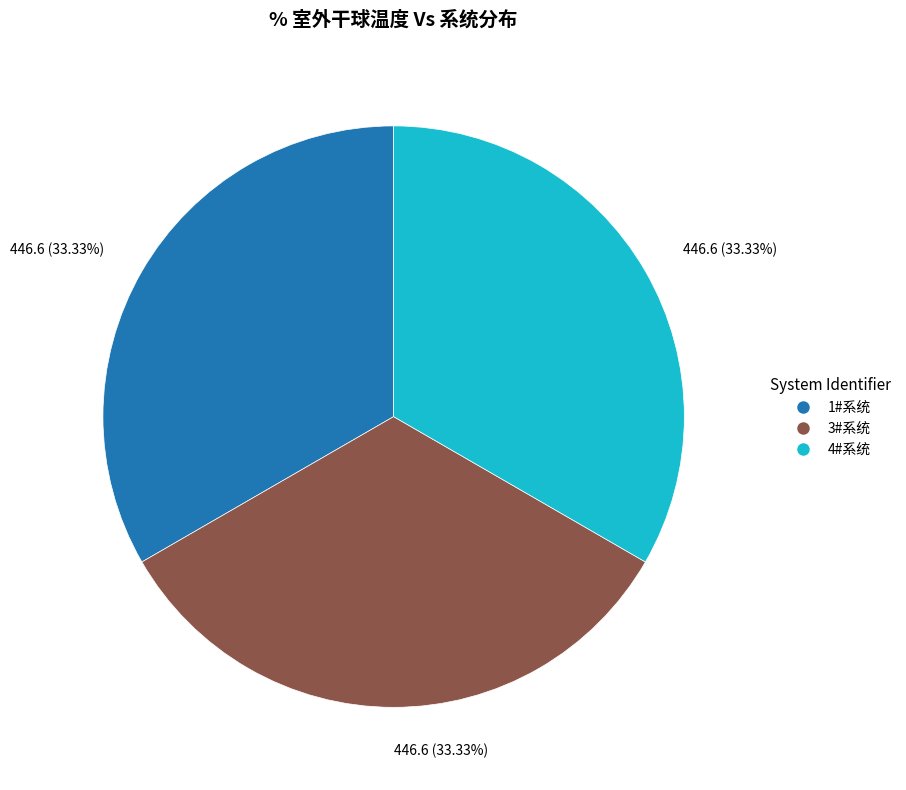

Is there a majority slice in this chart?

No